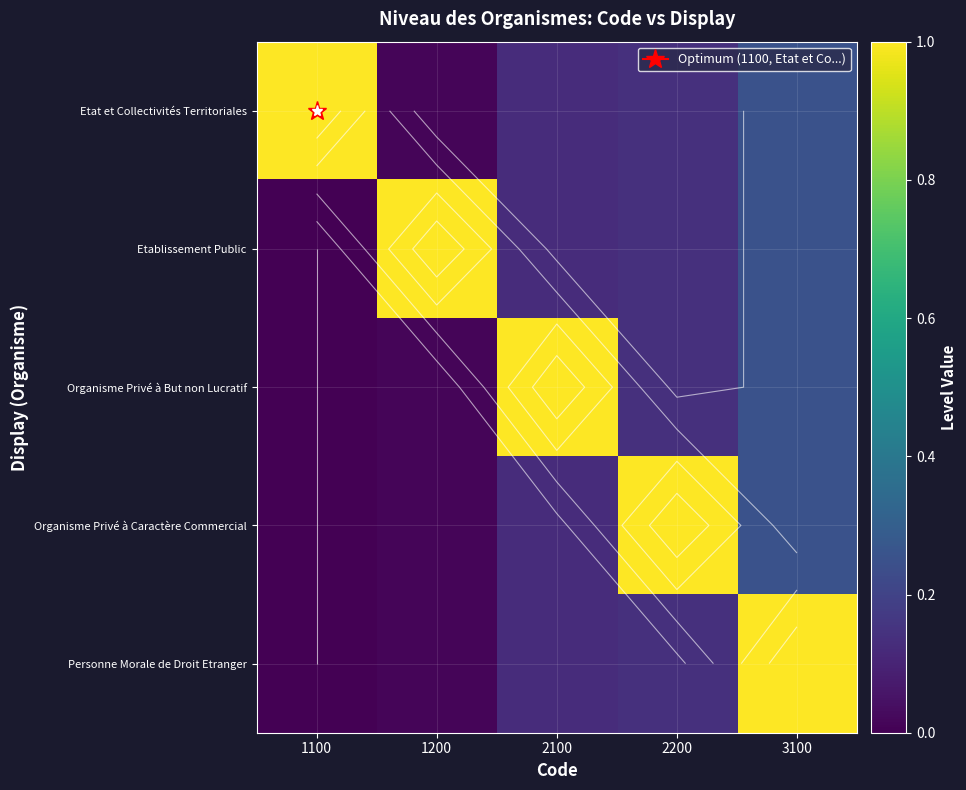

What is the difference between the maximum and minimum values in the Organisme Privé à But non Lucratif series?

1.0